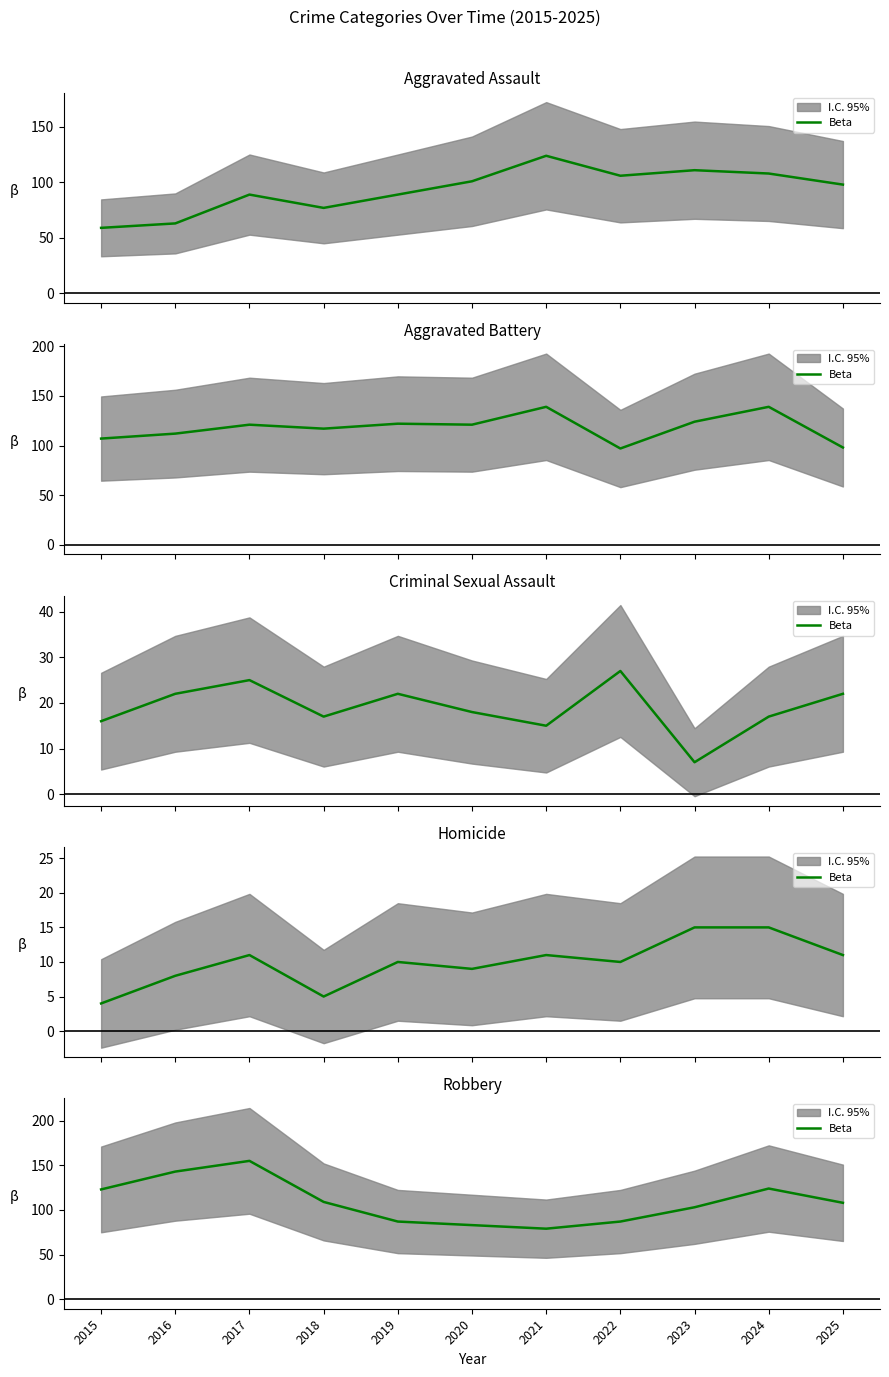

At which label does the data first exceed 108?

2015